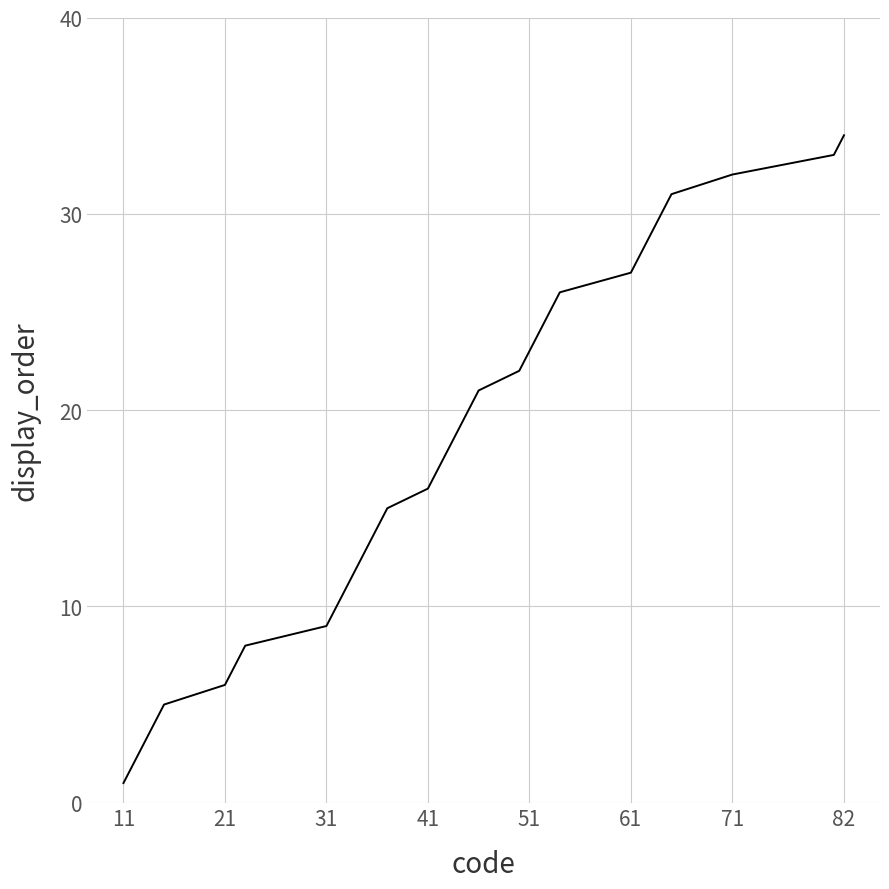

What is the difference between the maximum and minimum values?

33